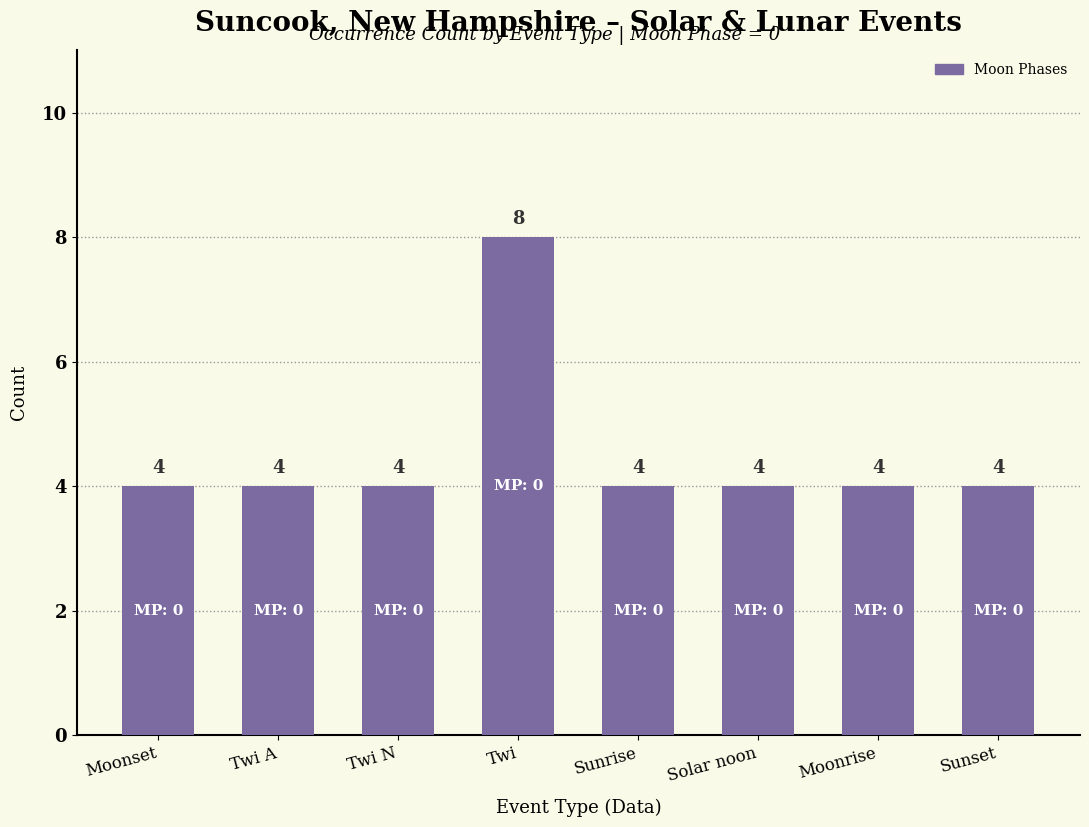

Is it true that the value at Sunset is 4?

True